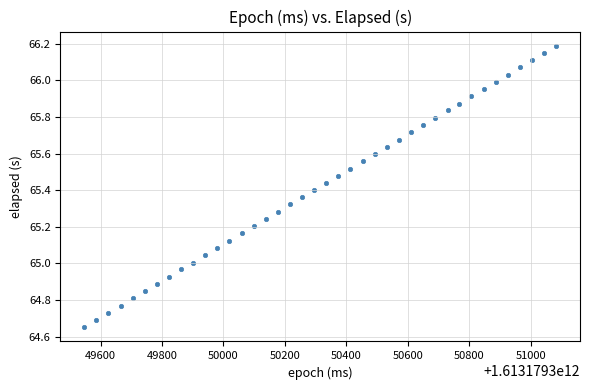

What is the range of Y values (max minus min)?

1.5